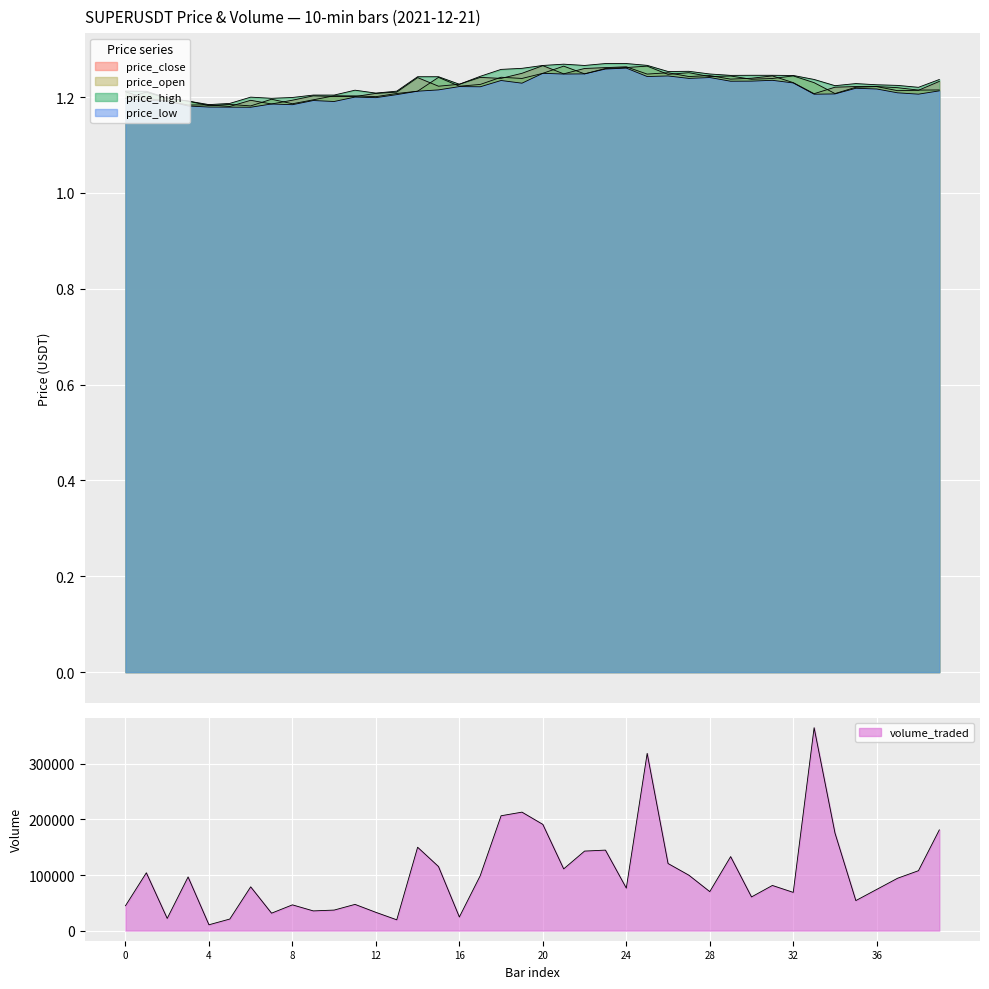

True or false: volume_traded and price_open intersect in this chart.

False